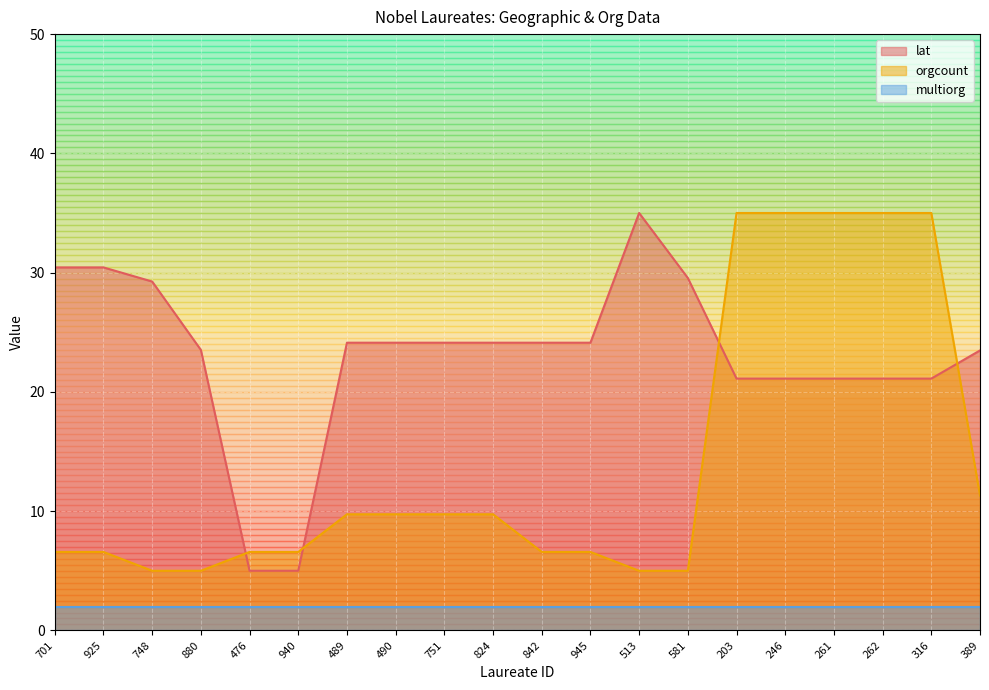

What is the difference between the highest and lowest values at 262?

13.9